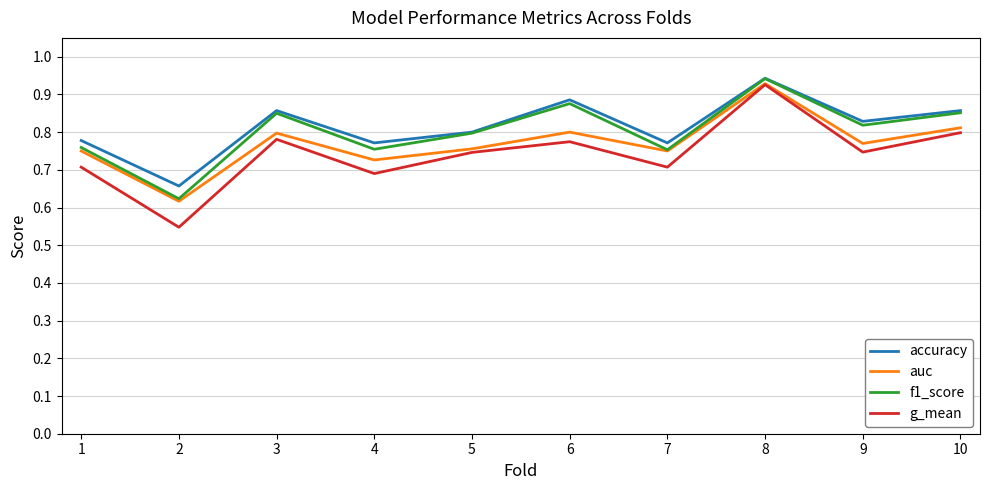

Which series has the widest spread of values?

g_mean